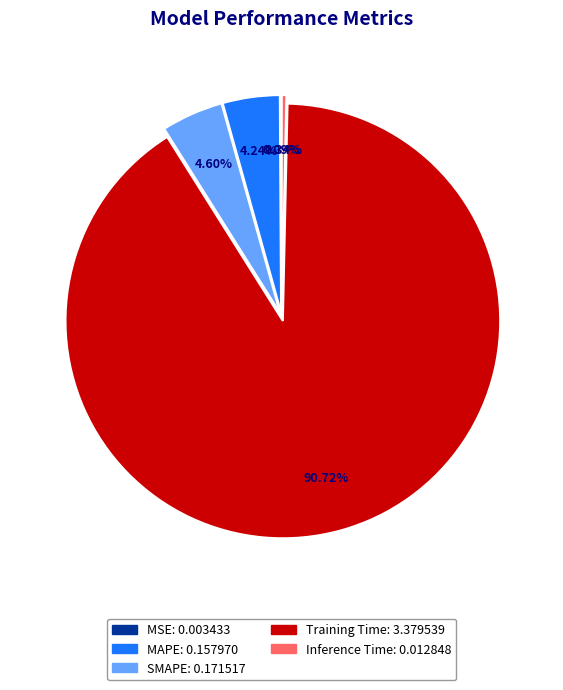

To the nearest percent, what percentage of the pie is MAPE?

4%